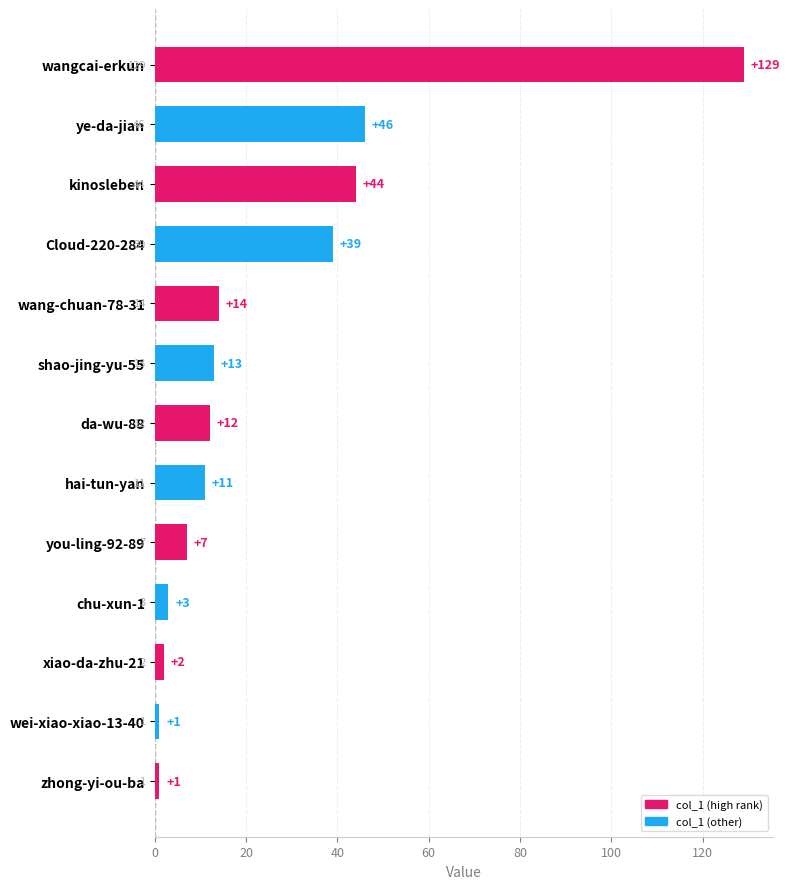

What is the change in value from wangcai-erkun to Cloud-220-284?

-90